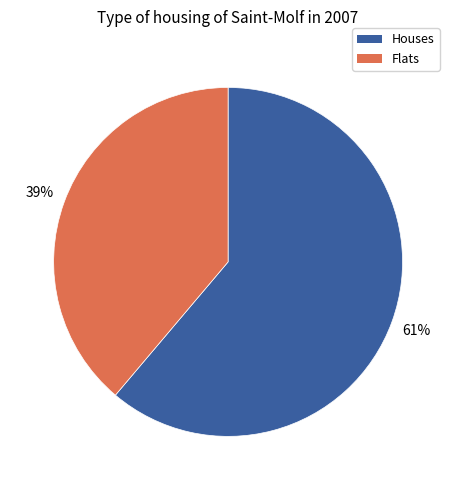

Is there a majority slice in this chart?

Yes